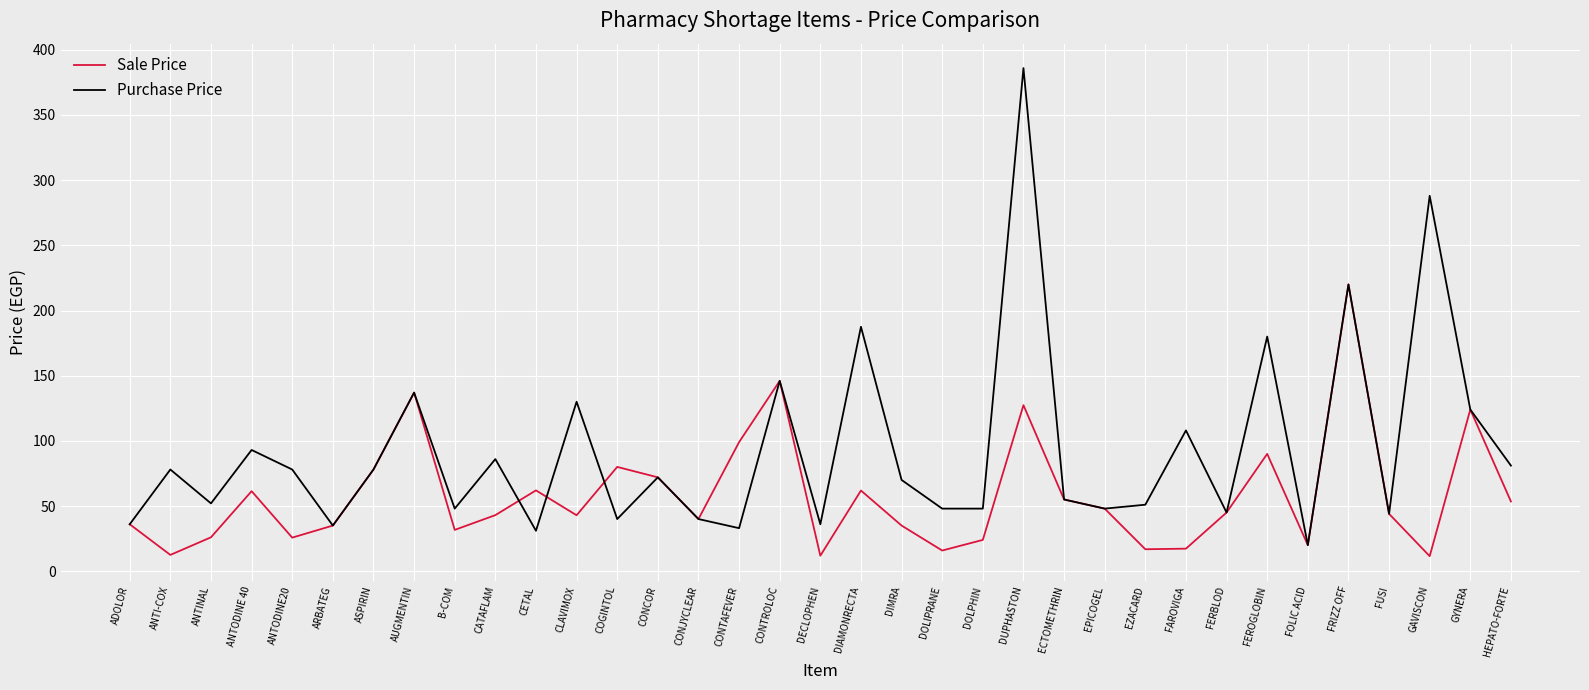

At which label does Purchase Price reach its minimum?

FOLIC ACID